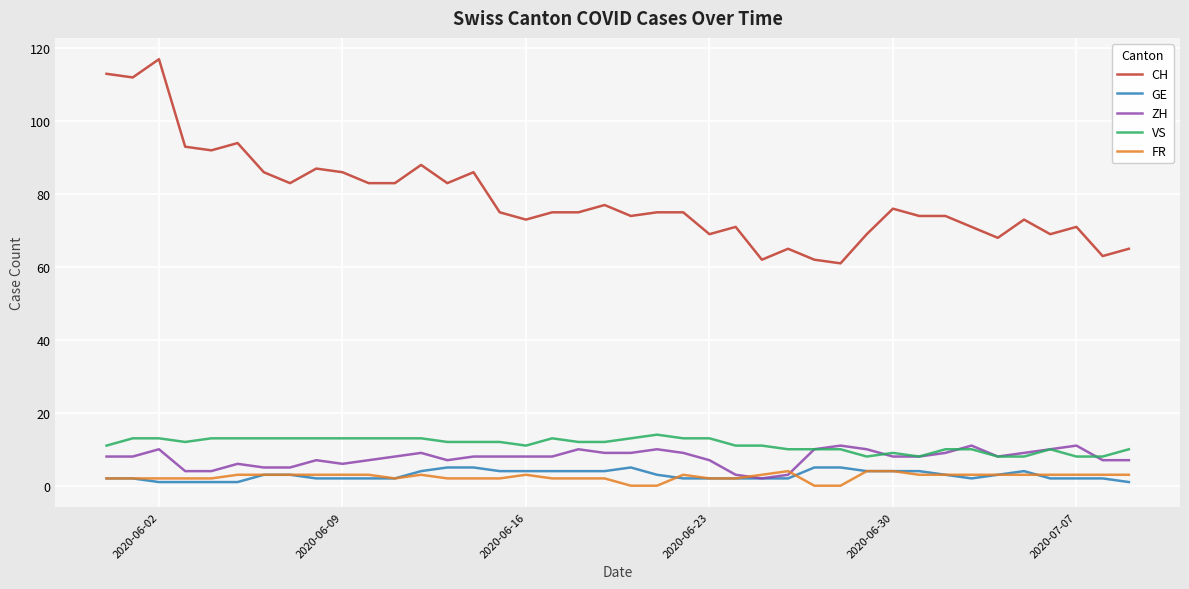

What is the maximum value shown in the chart?

117